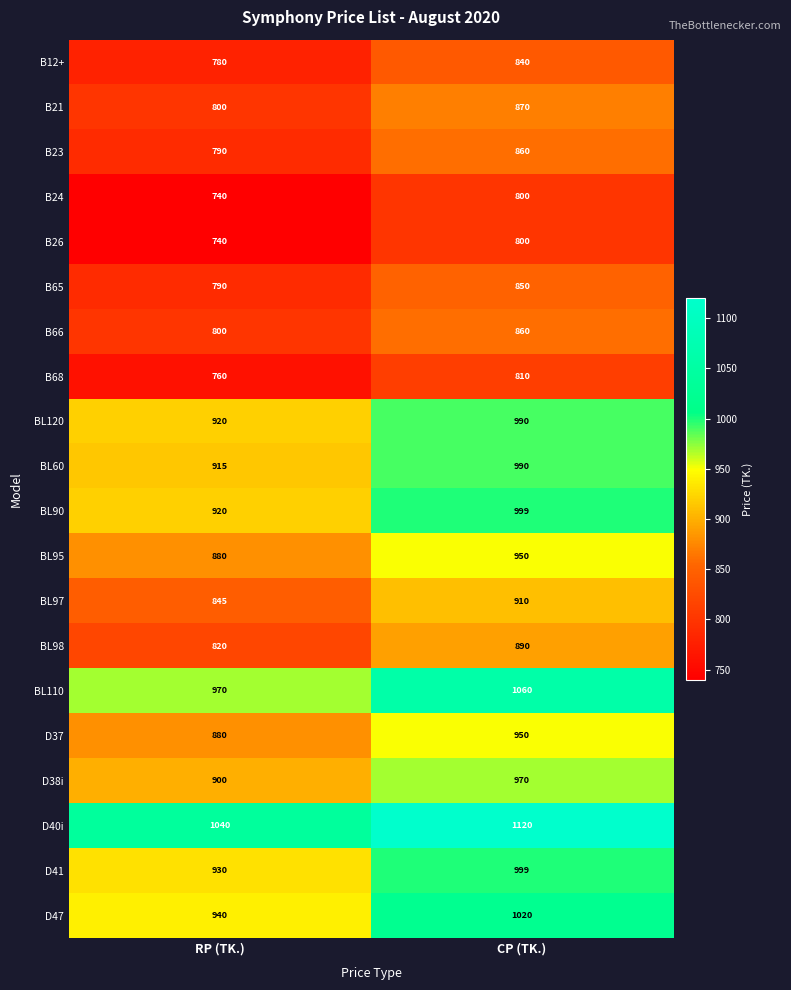

What is the sum of the BL95 values at RP (TK.) and CP (TK.)?

1830